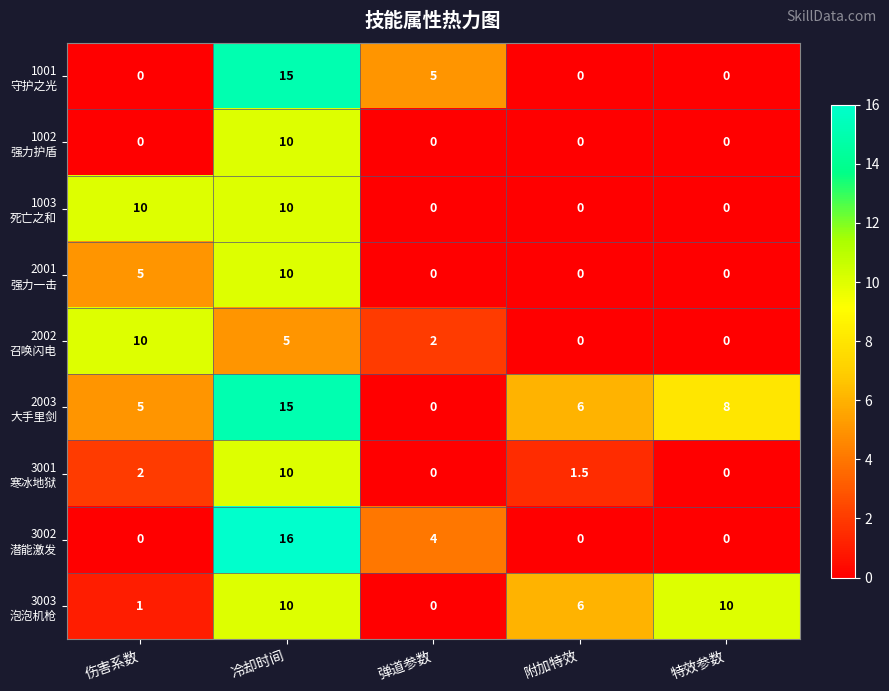

What is the greatest value displayed?

16.0